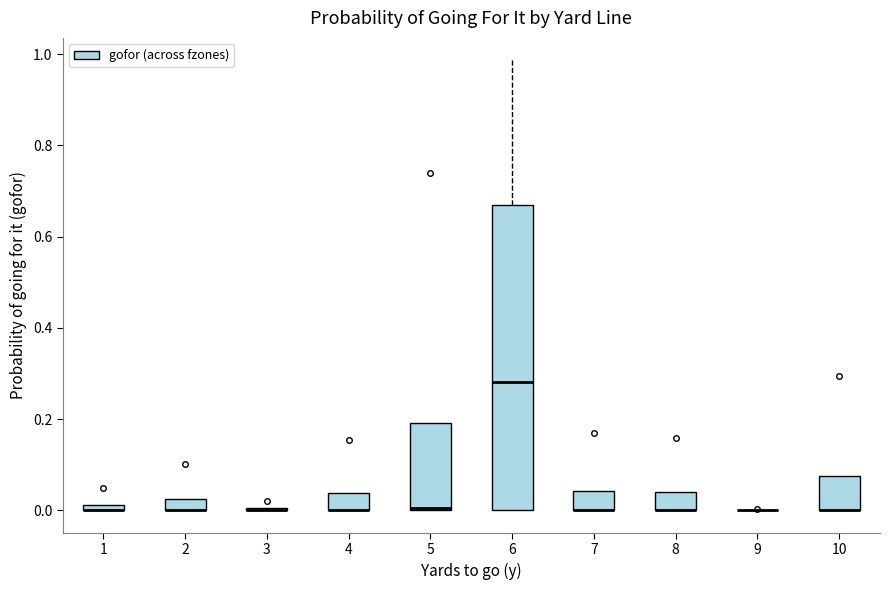

Where is the lower edge of the box at x = 7 on the y-axis? The values are not printed on the chart, so give them approximately, as read against the axis.

0.00